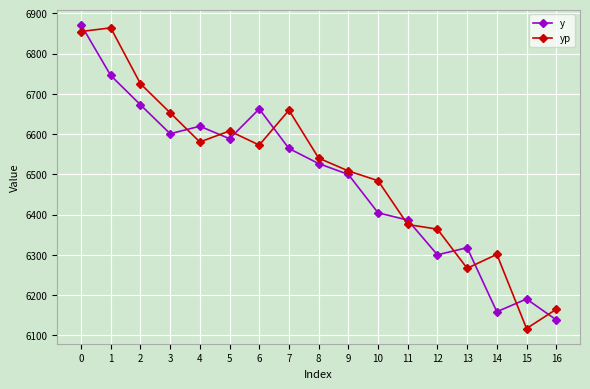

True or false: yp has more than 2 interior local peaks.

True